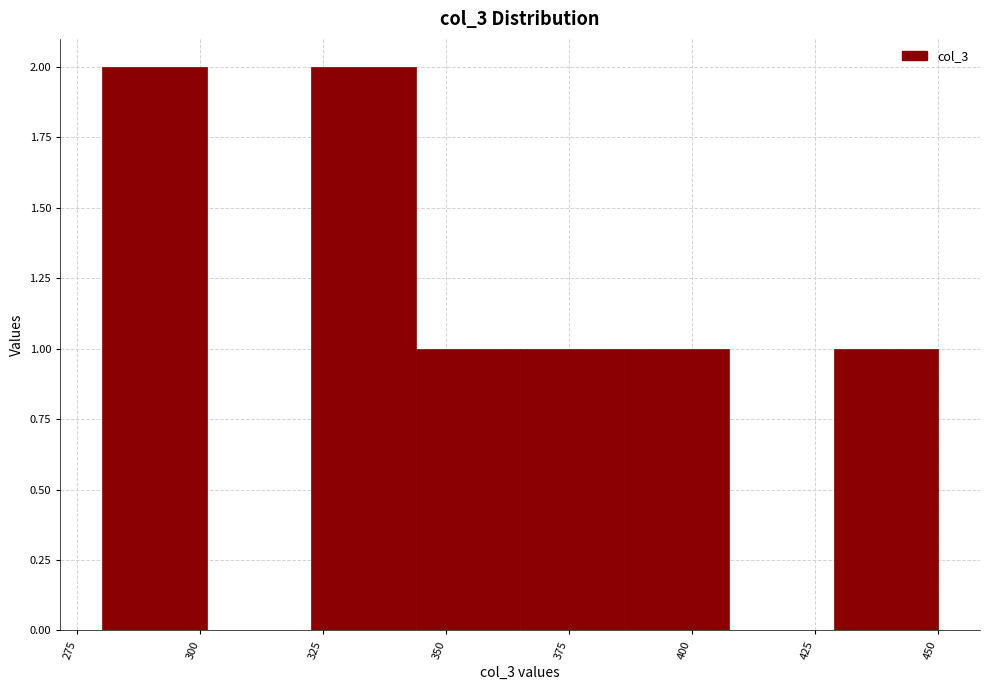

What is the height of the bar covering 325 to 345 on the x-axis? Neither the bar edges nor the heights are printed on the chart, so give them approximately, as read against the axes.

2